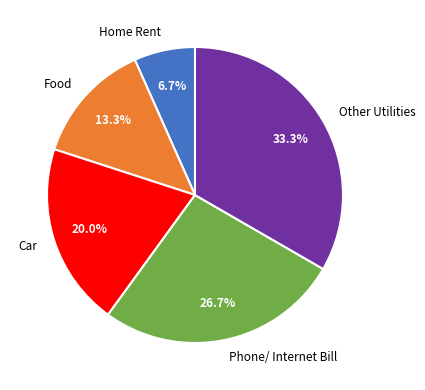

Is there any slice that represents more than half of the pie?

No